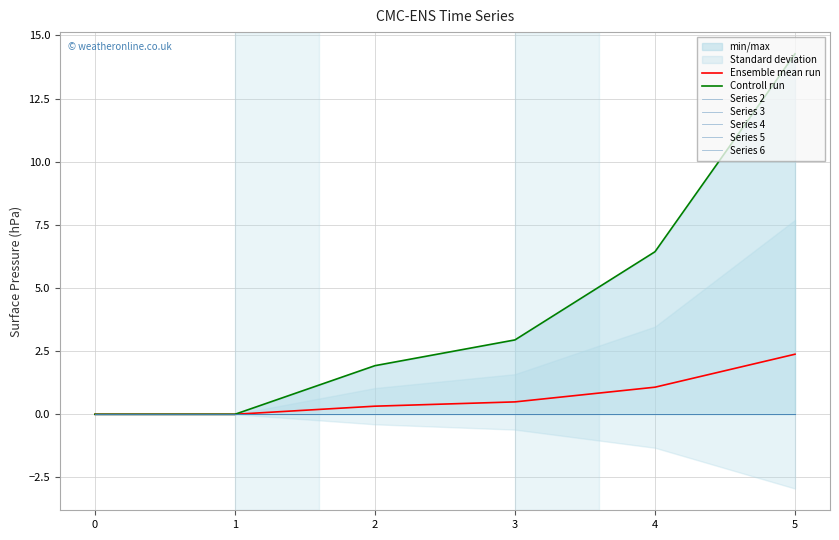

True or false: Ensemble mean run has a value of 0.5 at 3.

True